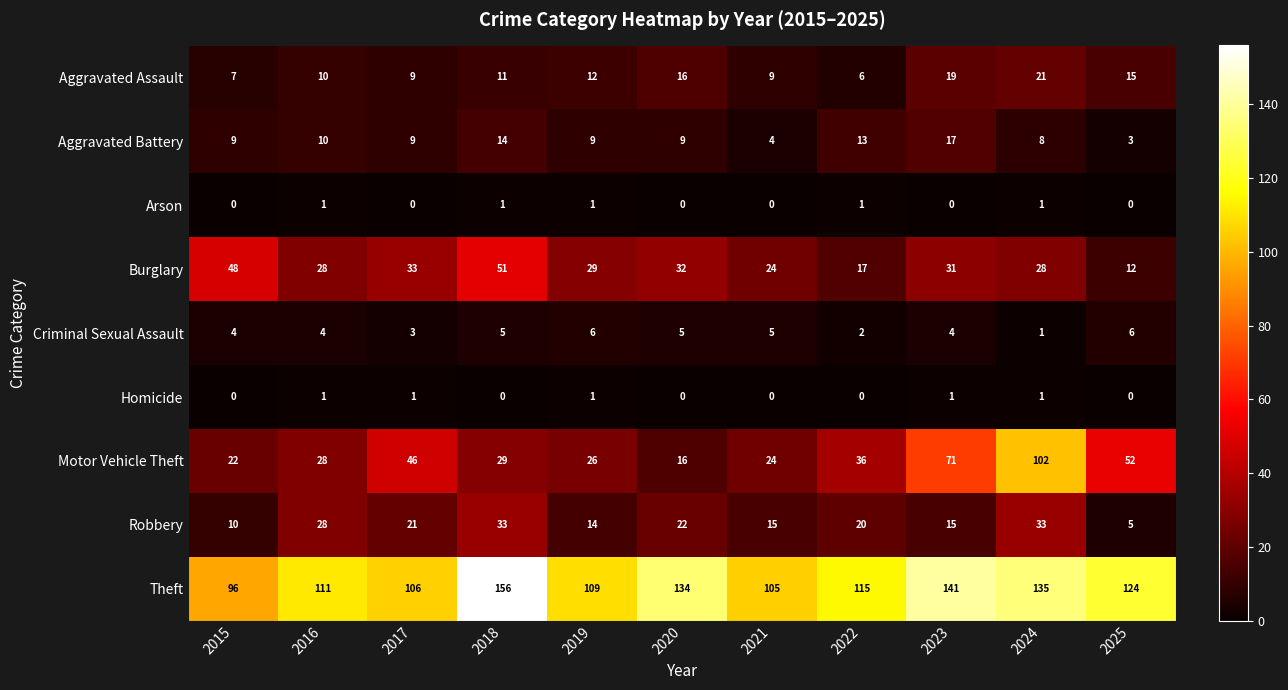

Which series has the largest range (max minus min)?

Motor Vehicle Theft